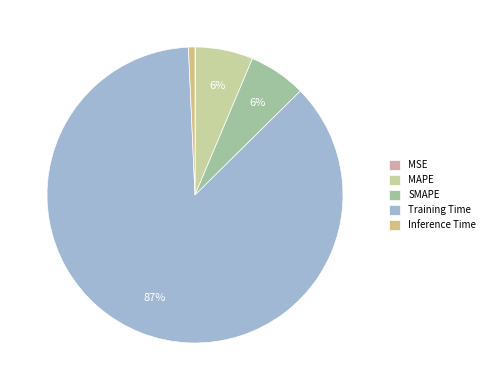

Count the number of slices in the pie.

5